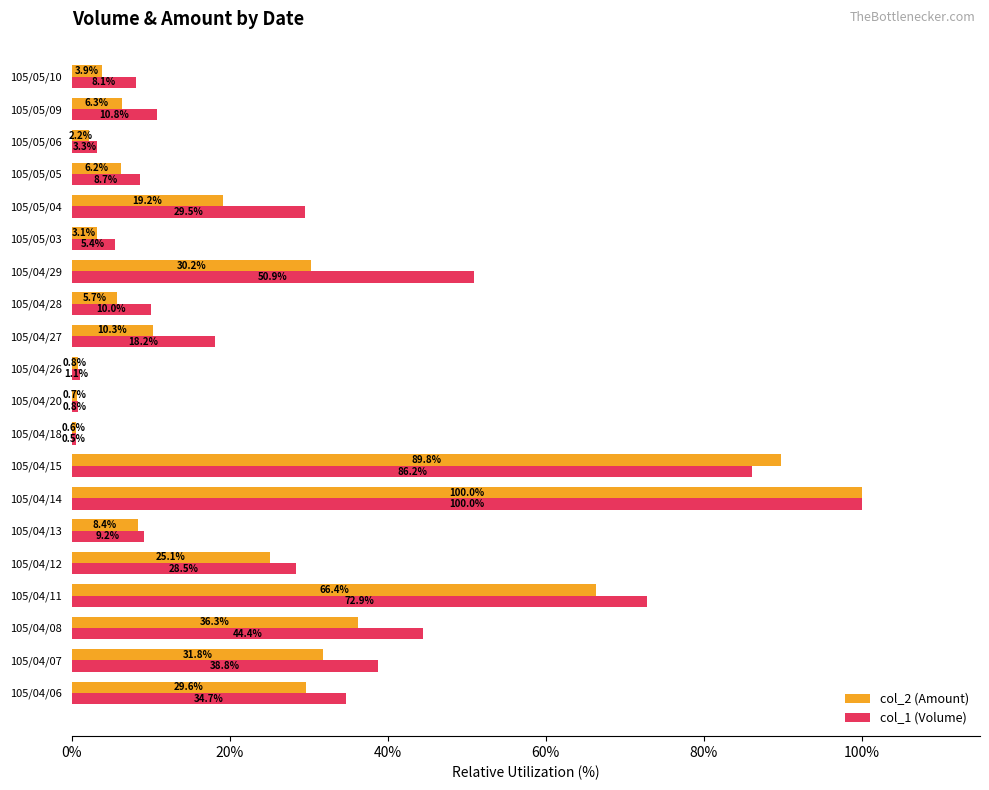

How many categories are shown in the chart?

20